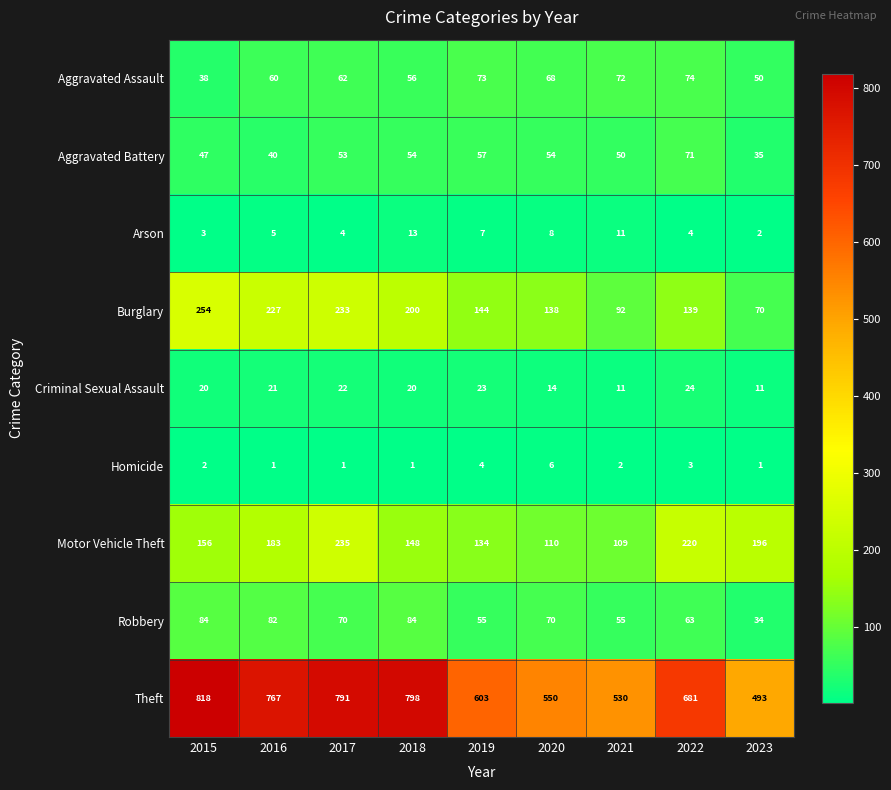

What is the lowest value of the Aggravated Battery series?

35